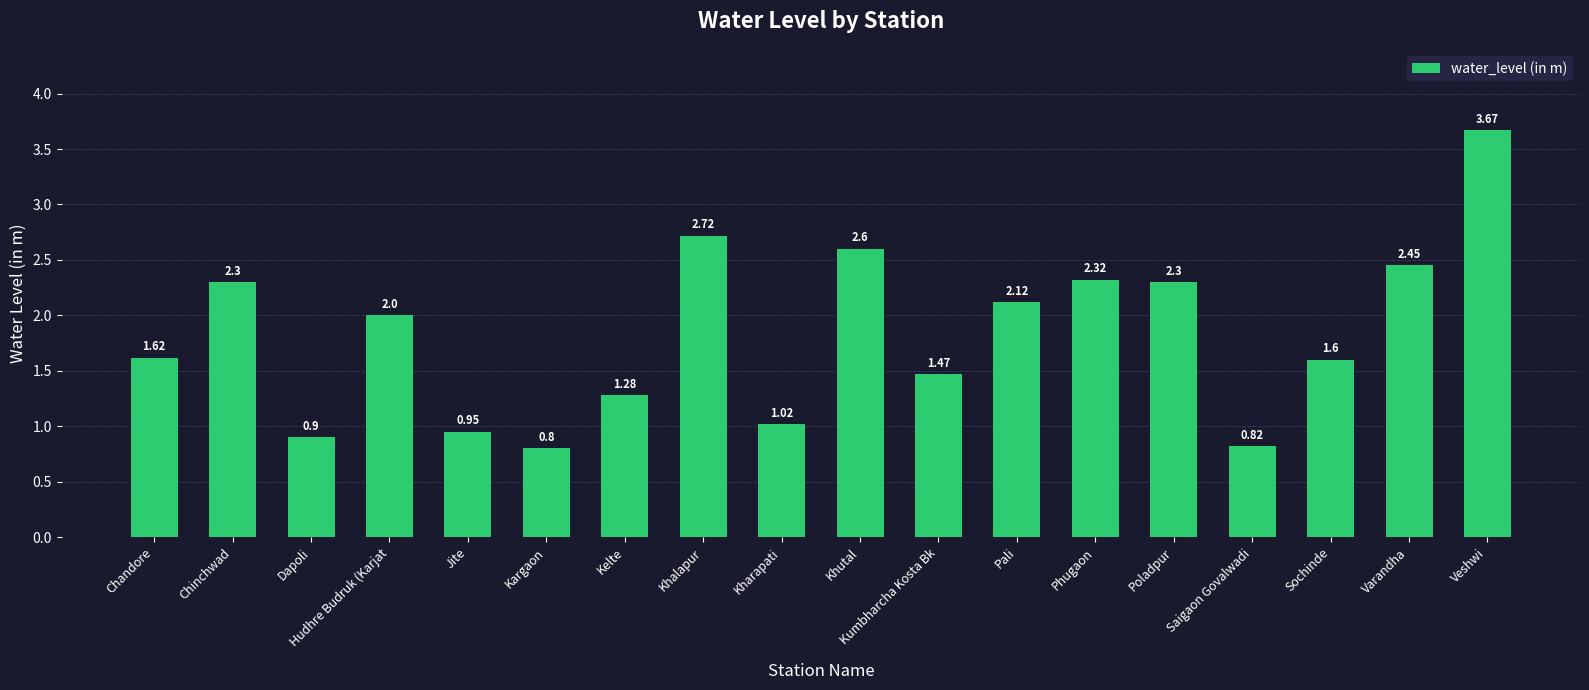

What is the minimum value shown in the chart?

0.8